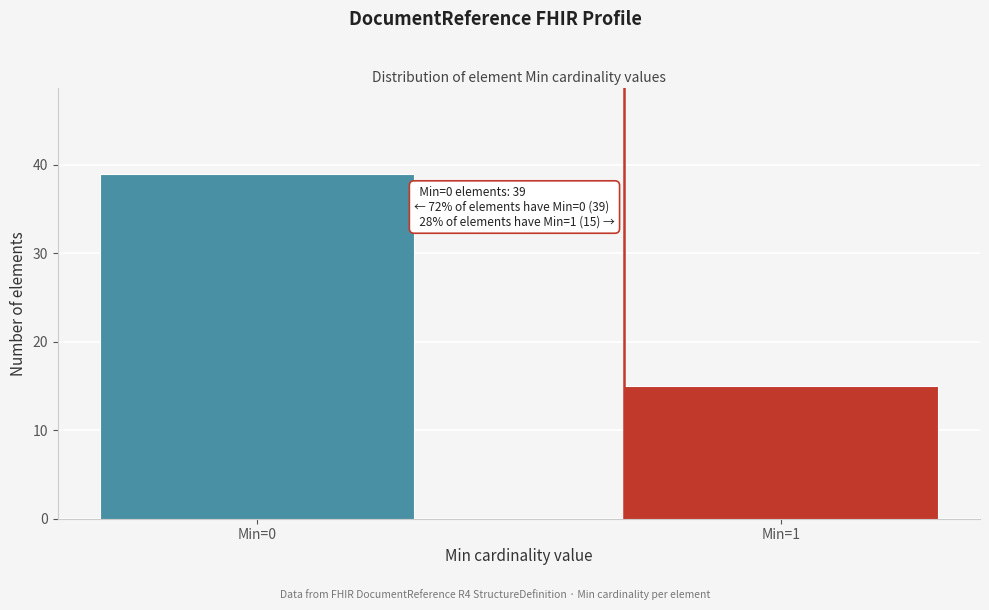

Reading left to right, what are all the values shown in this chart?

Min=0=39	Min=1=15